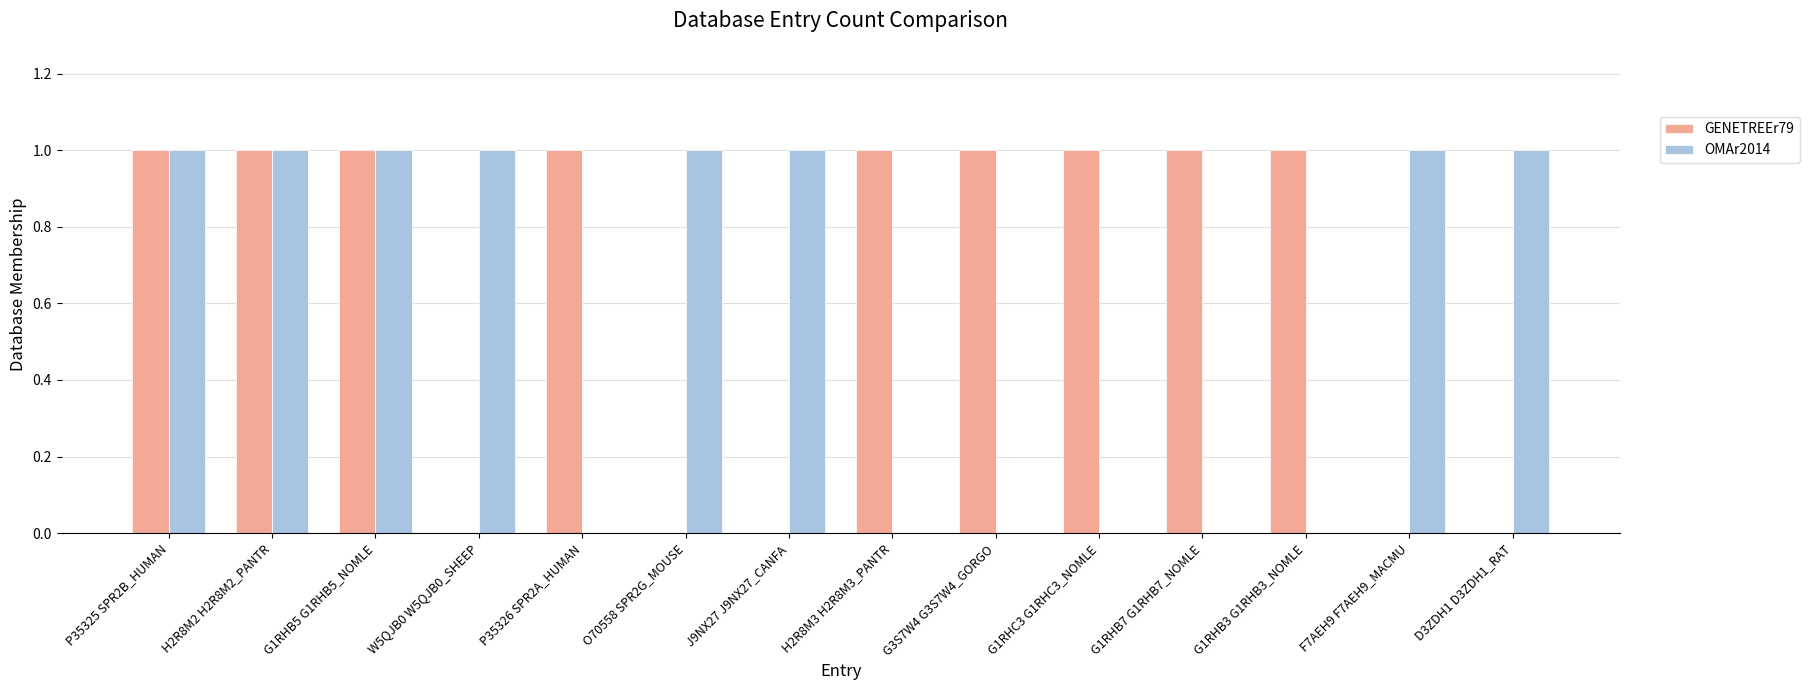

Which series has the largest total across all categories?

GENETREEr79